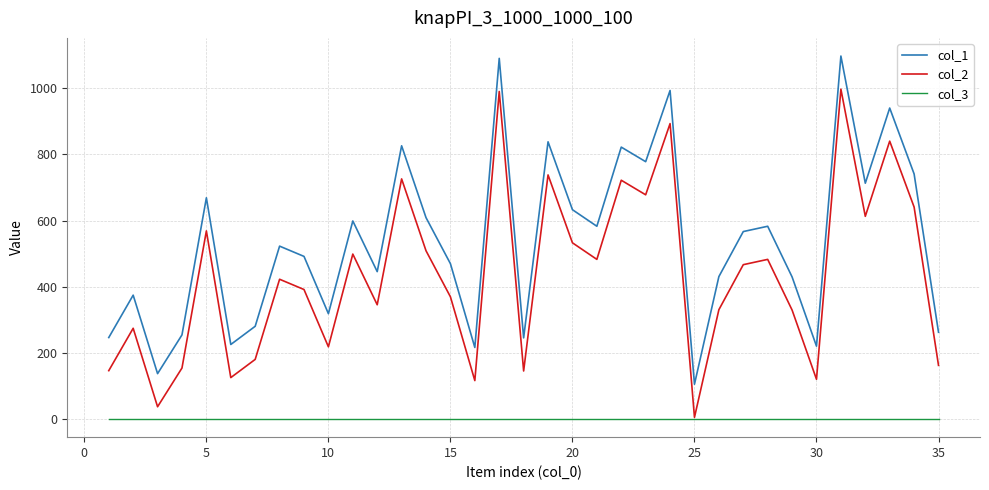

List the series in order of their peak value, lowest first.

col_3, col_2, col_1